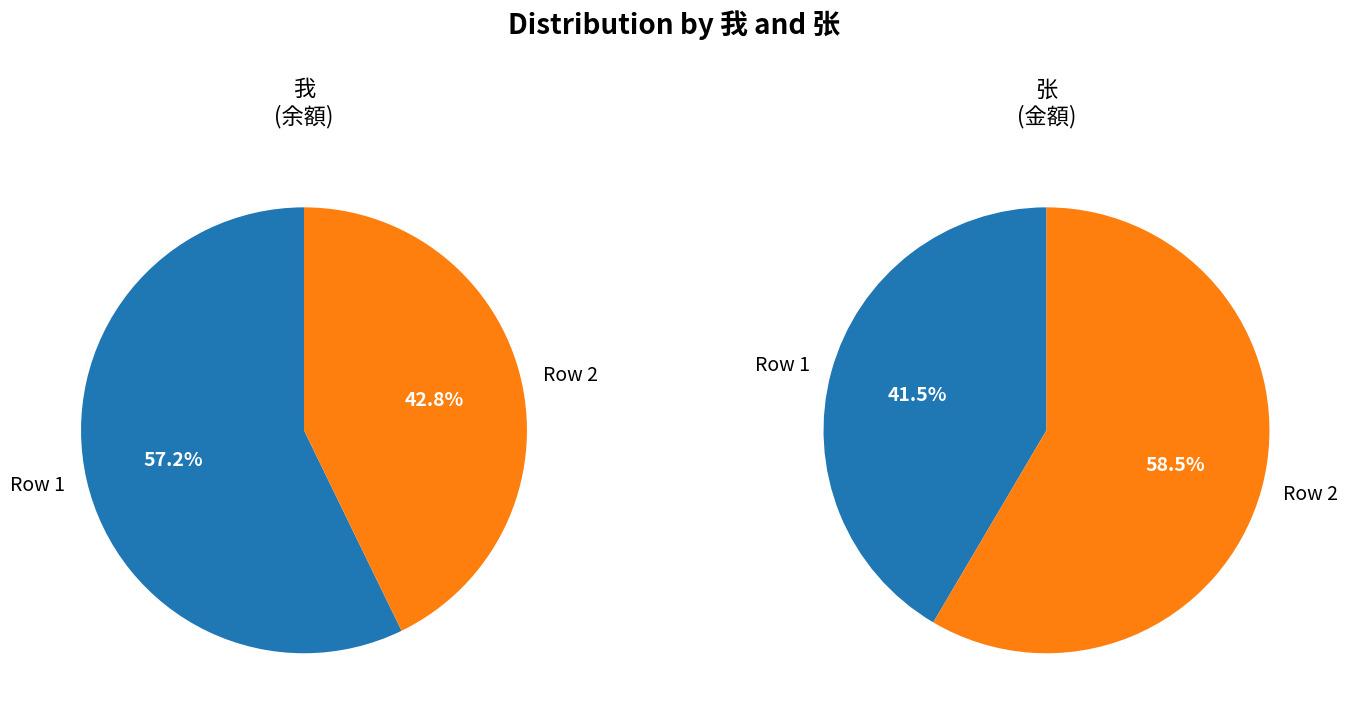

Is the sum of 12500 and 9350 greater than half?

Yes